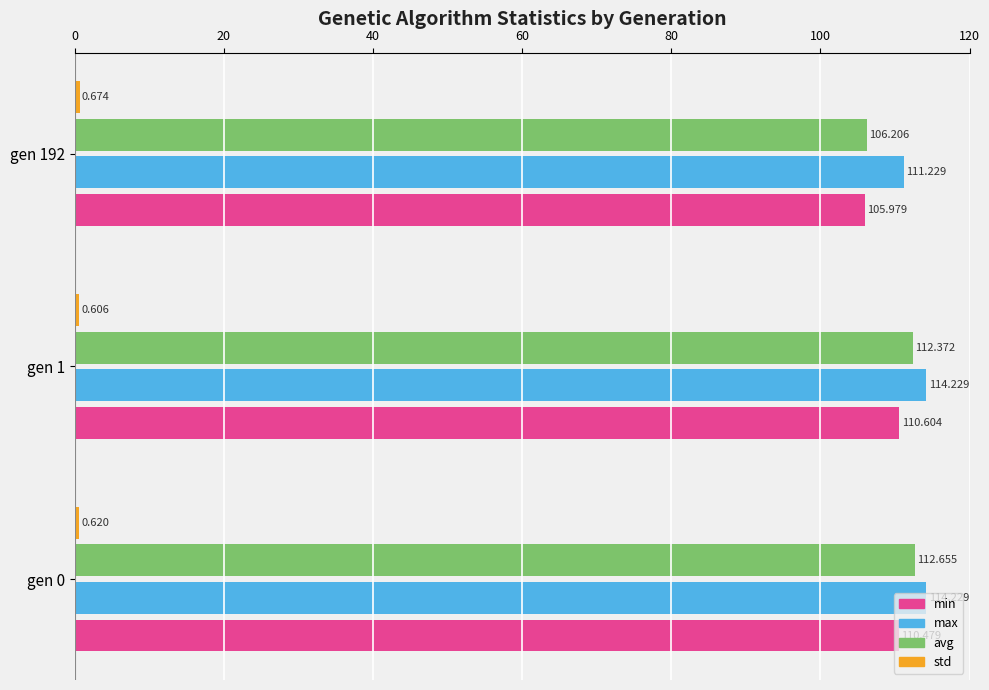

Which series has the largest total across all categories?

max